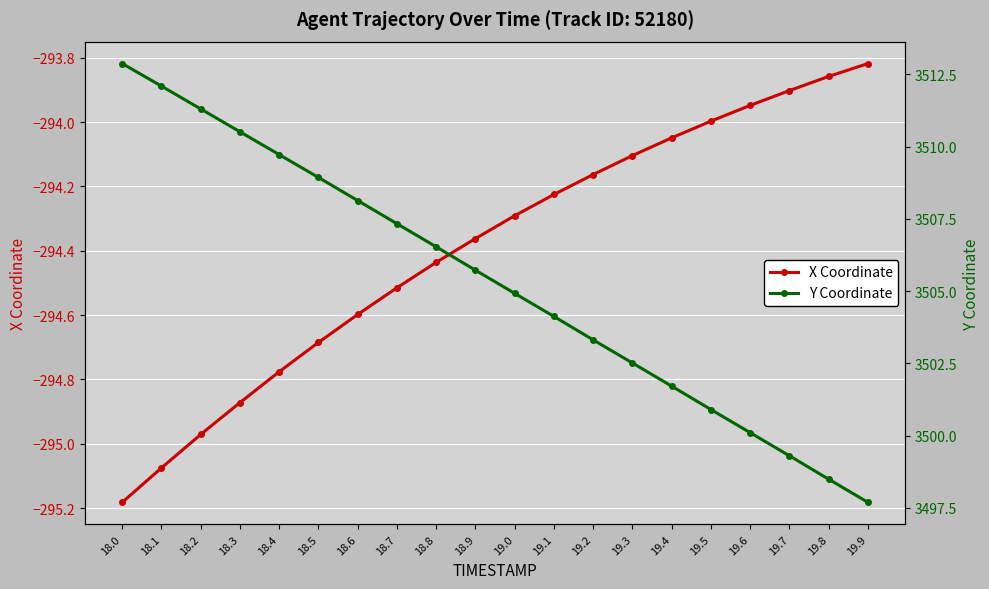

True or false: Y Coordinate has a value of 788.0 at 18.6.

False